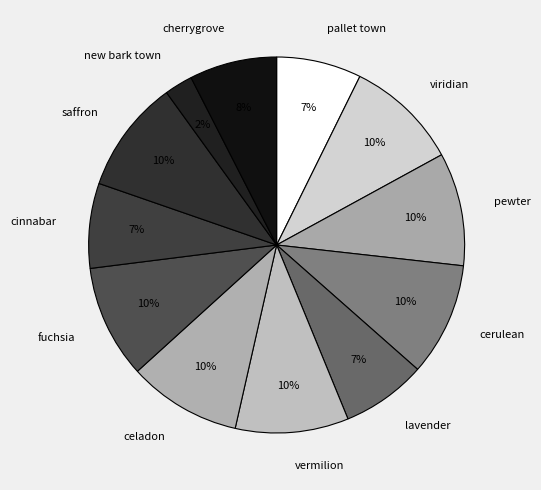

Which category has the smallest portion of the pie?

new bark town